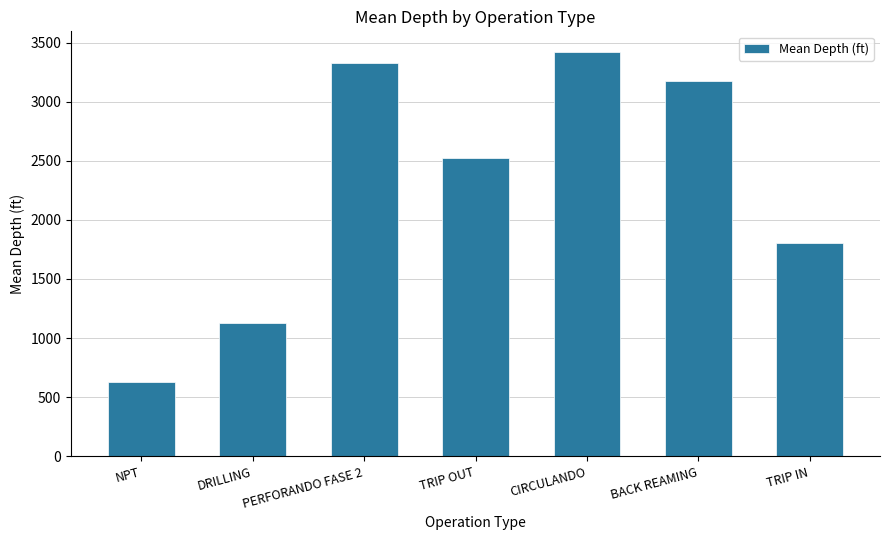

What is the sum of the values at BACK REAMING and CIRCULANDO?

6601